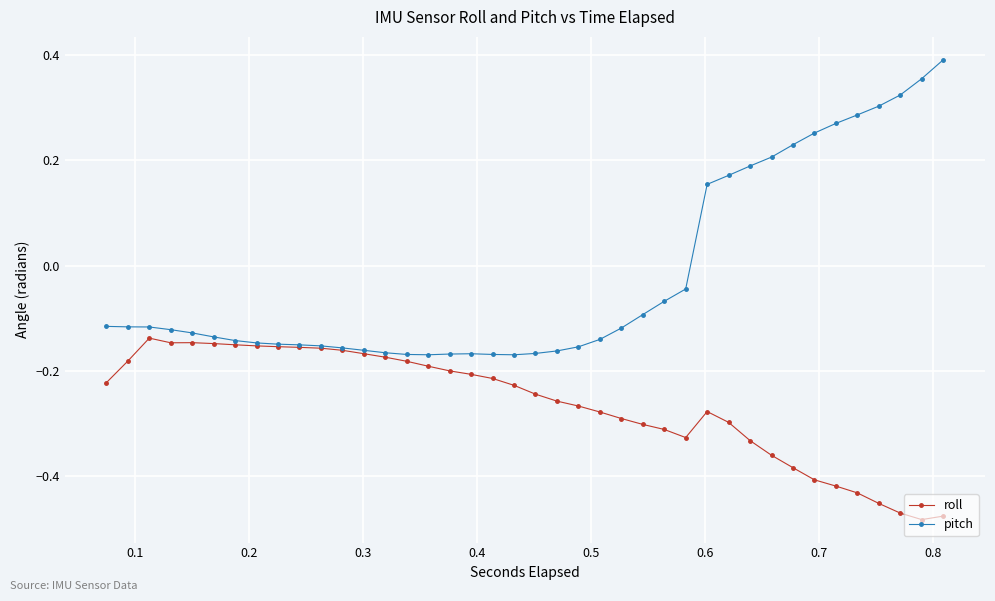

Which series has the largest total across all categories?

pitch